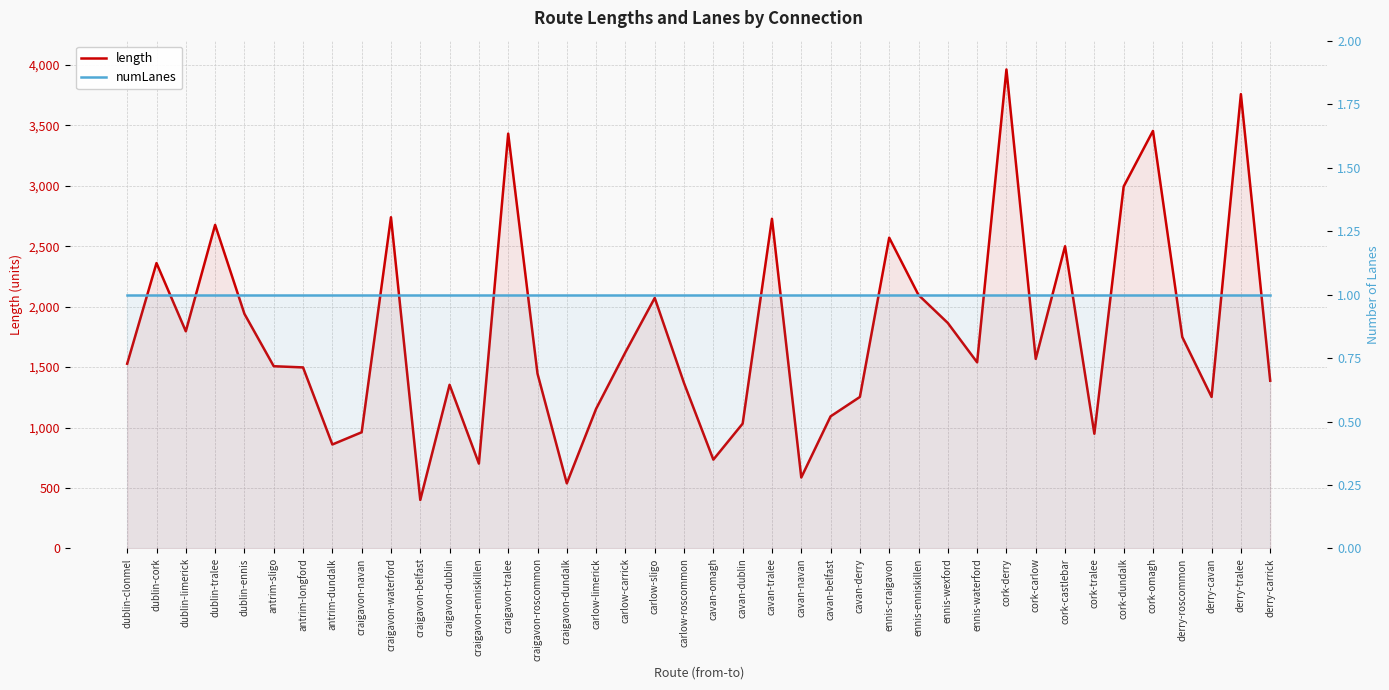

True or false: length has a value of 2570.4 at ennis-craigavon.

True